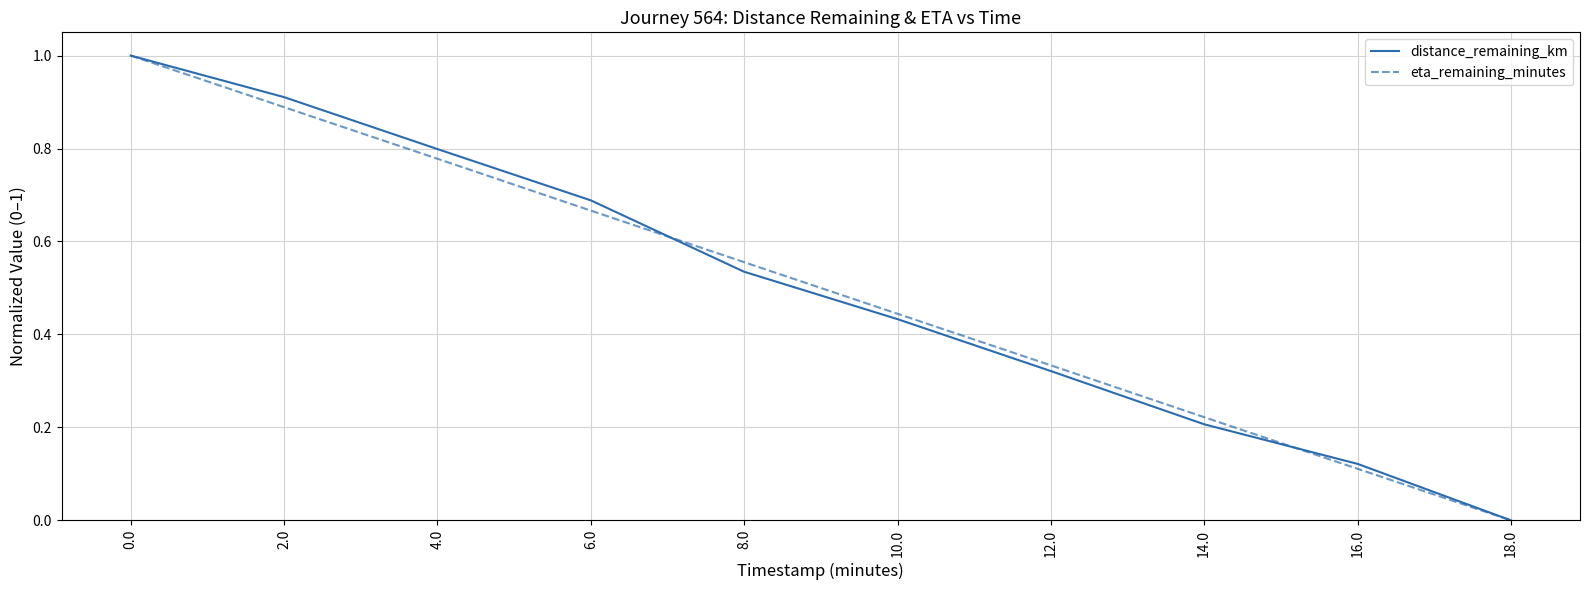

What position from the left is 14.0?

8